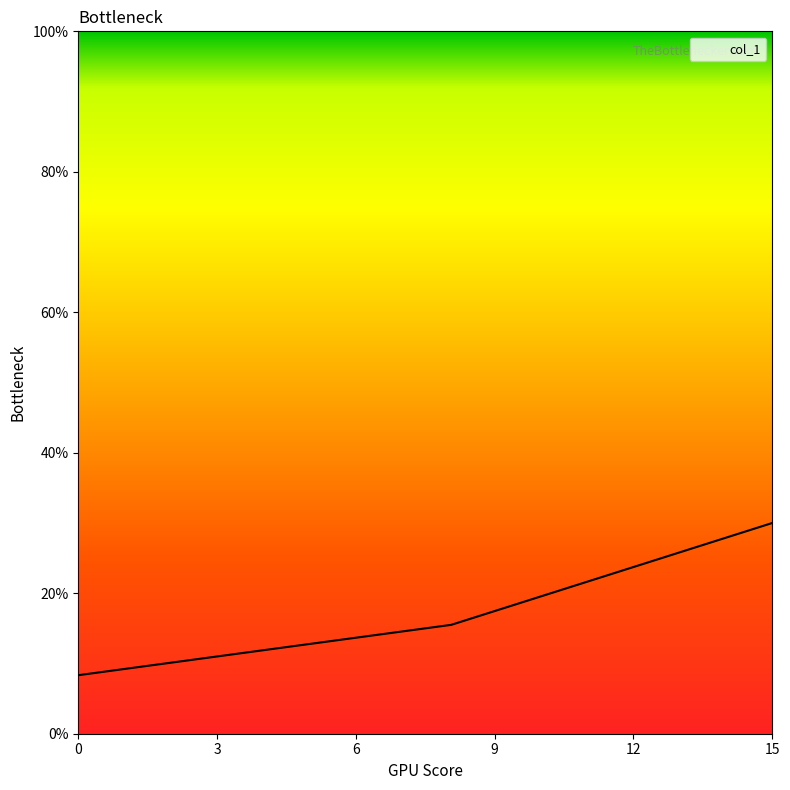

What is the minimum value shown in the chart?

8.3